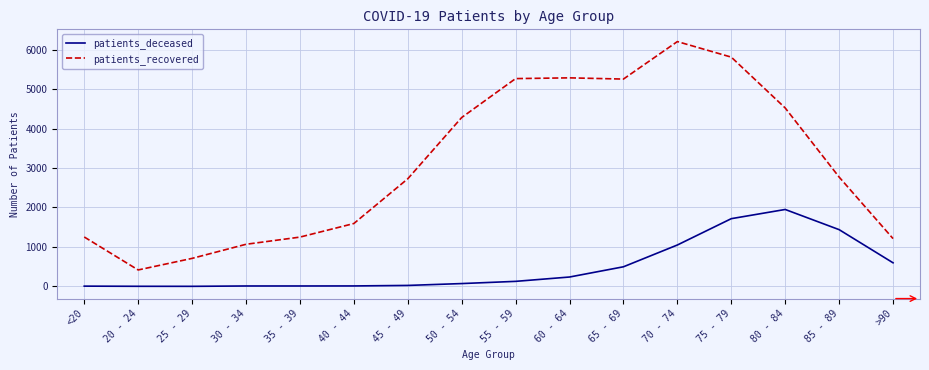

Where does the patients_recovered series first go above 2770?

50 - 54